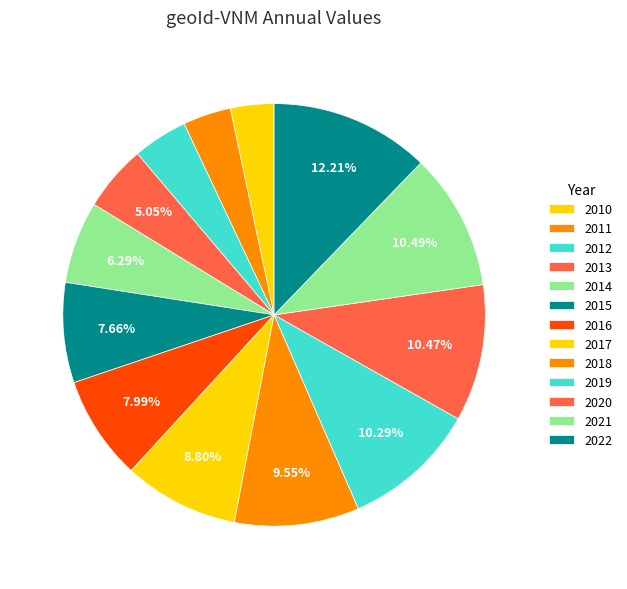

To the nearest percent, what is the average slice percentage?

8%